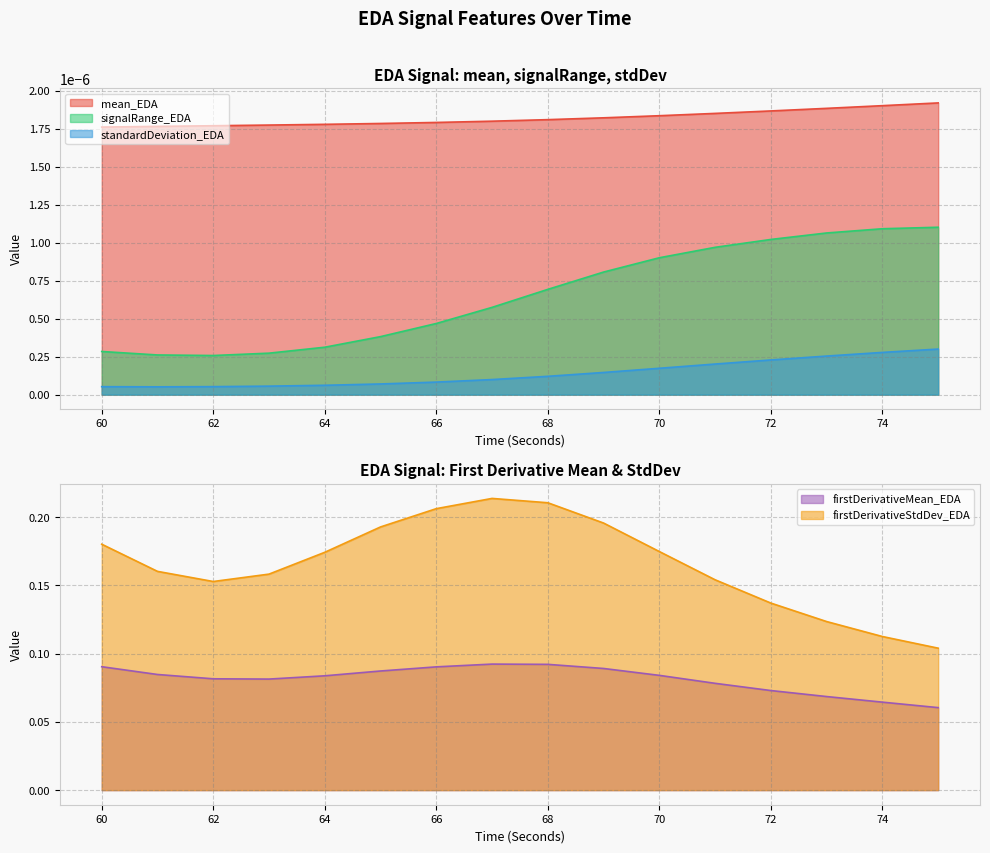

Is it true that firstDerivativeStdDev_EDA equals 0.3 at 66?

False